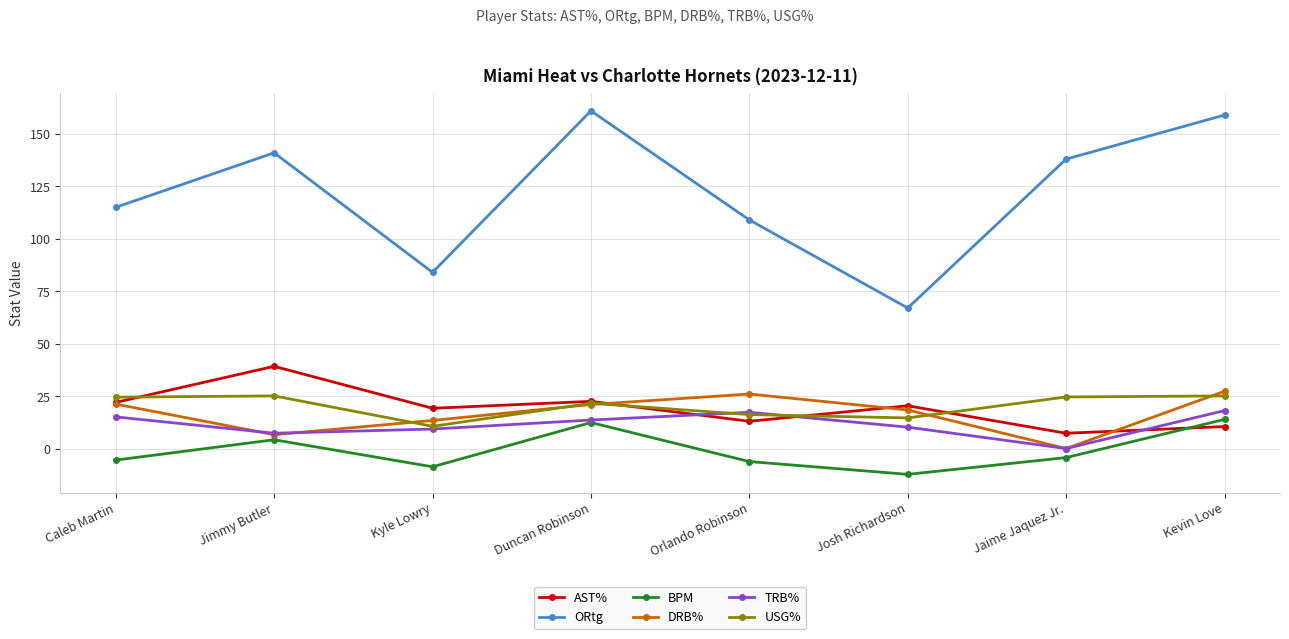

What is the total value across all series at Jimmy Butler?

223.4